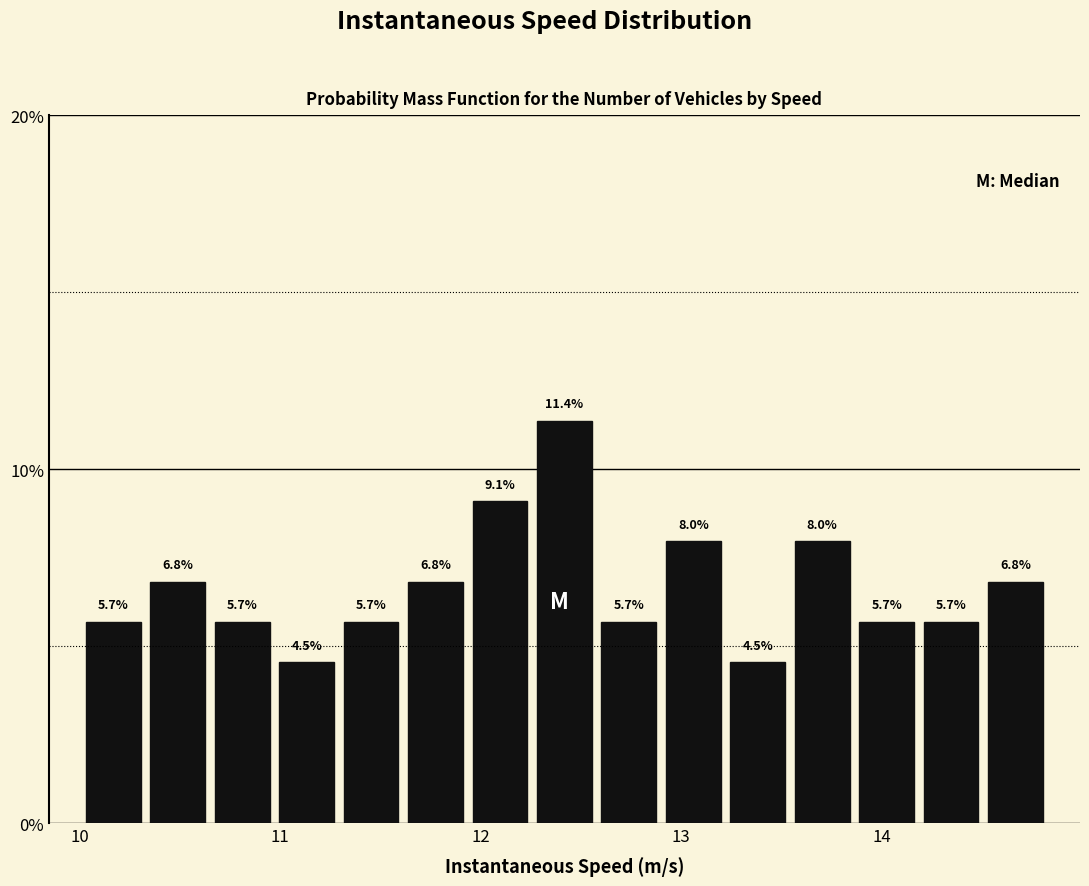

Read against the x-axis, roughly where is the centre of the tallest bar?

12.4